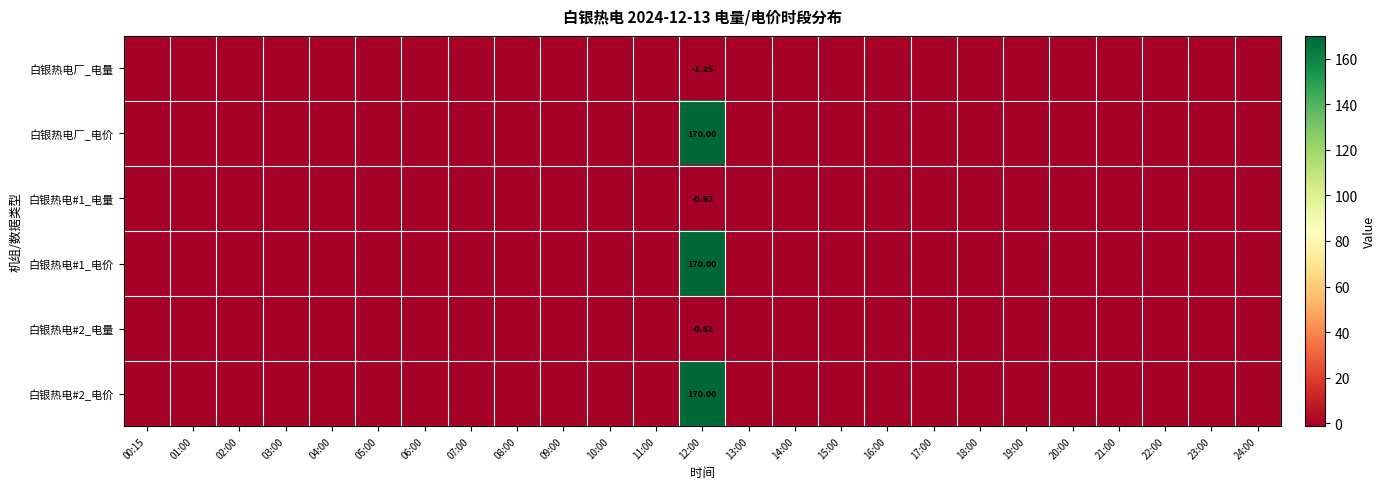

At 17:00, list the series in order from largest to smallest.

白银热电厂_电量, 白银热电厂_电价, 白银热电#1_电量, 白银热电#1_电价, 白银热电#2_电量, 白银热电#2_电价